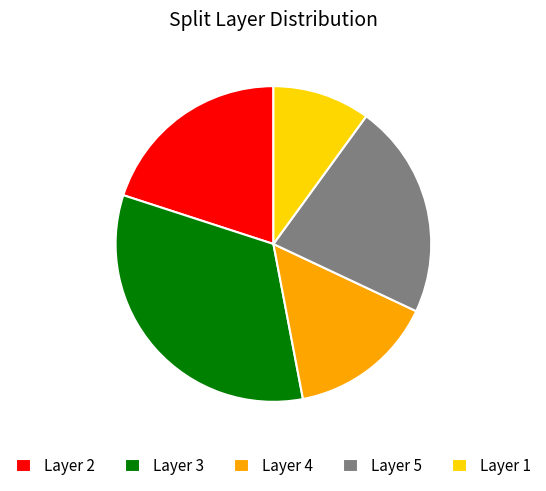

True or false: Layer 4 accounts for 15% of the total.

True